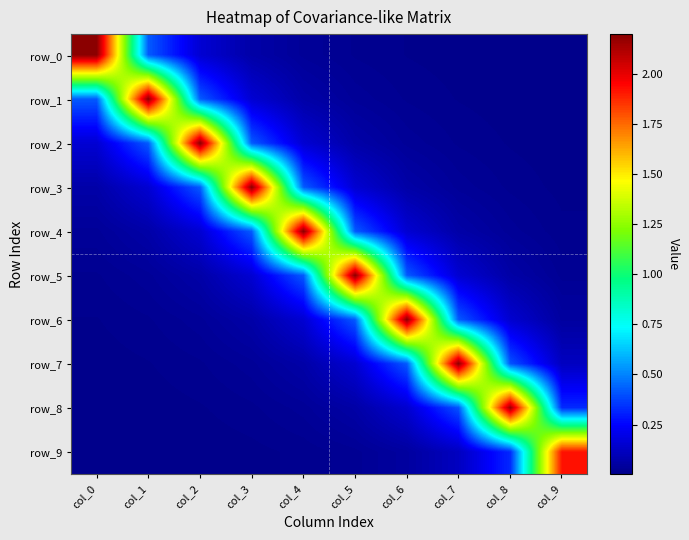

Reading right to left, transcribe all the data shown in this chart.

row_0: col_9=0.0	col_8=0.0	col_7=0.0	col_6=0.0	col_5=0.0	col_4=0.0	col_3=0.1	col_2=0.2	col_1=0.4	col_0=2.2
row_1: col_9=0.0	col_8=0.0	col_7=0.0	col_6=0.0	col_5=0.0	col_4=0.1	col_3=0.2	col_2=0.4	col_1=2.2	col_0=0.4
row_2: col_9=0.0	col_8=0.0	col_7=0.0	col_6=0.0	col_5=0.1	col_4=0.2	col_3=0.4	col_2=2.2	col_1=0.4	col_0=0.2
row_3: col_9=0.0	col_8=0.0	col_7=0.0	col_6=0.1	col_5=0.2	col_4=0.4	col_3=2.2	col_2=0.4	col_1=0.2	col_0=0.1
row_4: col_9=0.0	col_8=0.0	col_7=0.1	col_6=0.2	col_5=0.4	col_4=2.2	col_3=0.4	col_2=0.2	col_1=0.1	col_0=0.0
row_5: col_9=0.0	col_8=0.1	col_7=0.2	col_6=0.4	col_5=2.2	col_4=0.4	col_3=0.2	col_2=0.1	col_1=0.0	col_0=0.0
row_6: col_9=0.0	col_8=0.2	col_7=0.4	col_6=2.2	col_5=0.4	col_4=0.2	col_3=0.1	col_2=0.0	col_1=0.0	col_0=0.0
row_7: col_9=0.1	col_8=0.4	col_7=2.2	col_6=0.4	col_5=0.2	col_4=0.1	col_3=0.0	col_2=0.0	col_1=0.0	col_0=0.0
row_8: col_9=0.3	col_8=2.2	col_7=0.4	col_6=0.2	col_5=0.1	col_4=0.0	col_3=0.0	col_2=0.0	col_1=0.0	col_0=0.0
row_9: col_9=1.9	col_8=0.3	col_7=0.1	col_6=0.0	col_5=0.0	col_4=0.0	col_3=0.0	col_2=0.0	col_1=0.0	col_0=0.0